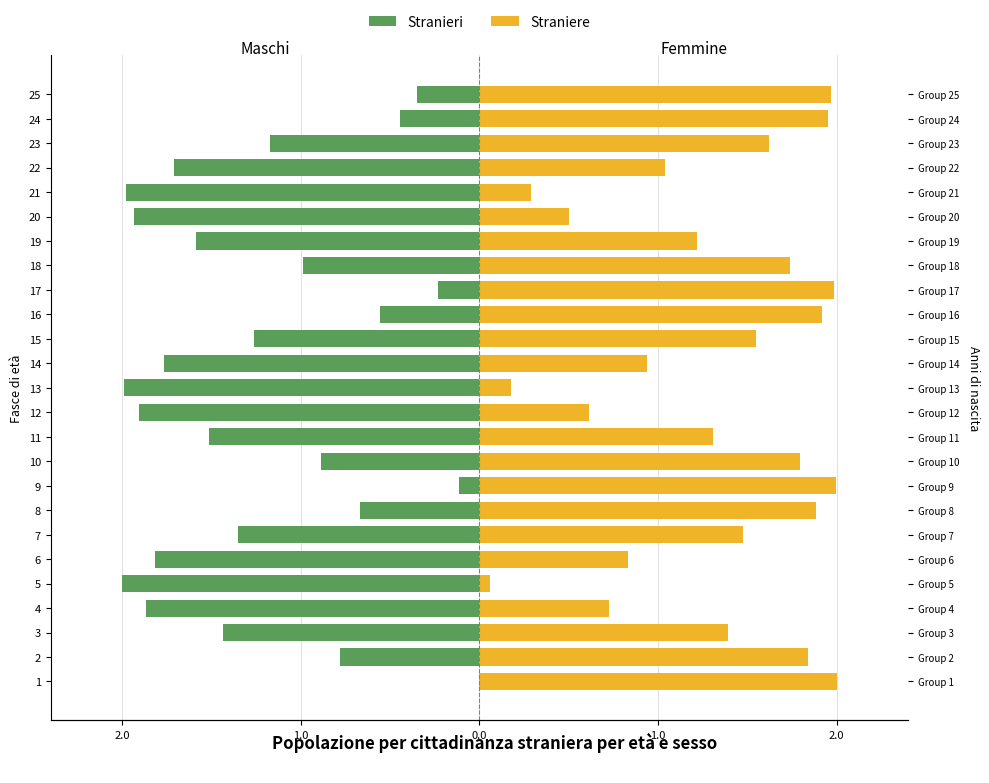

What is the sum of all Stranieri values?

-30.3